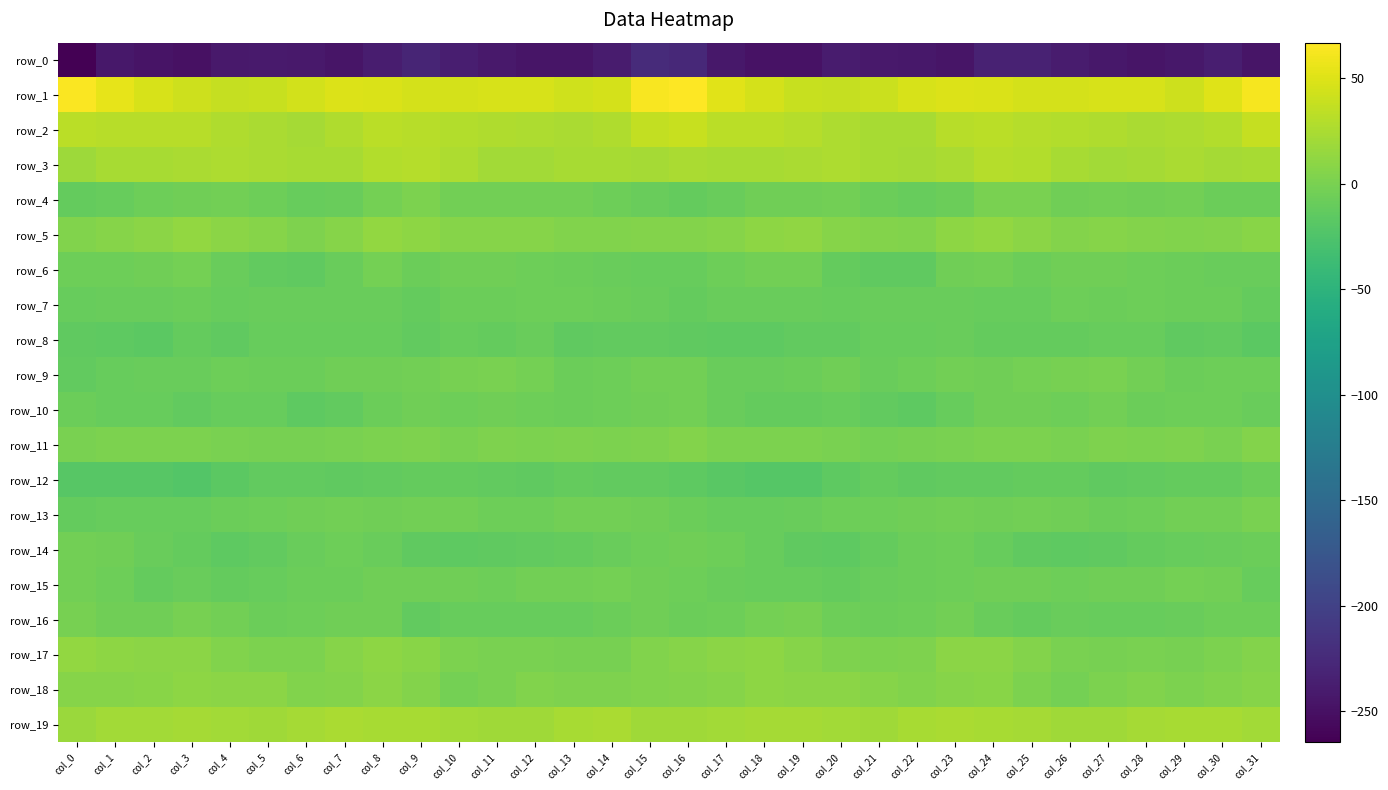

What is the sum of the row_6 values at col_21 and col_15?

-24.2